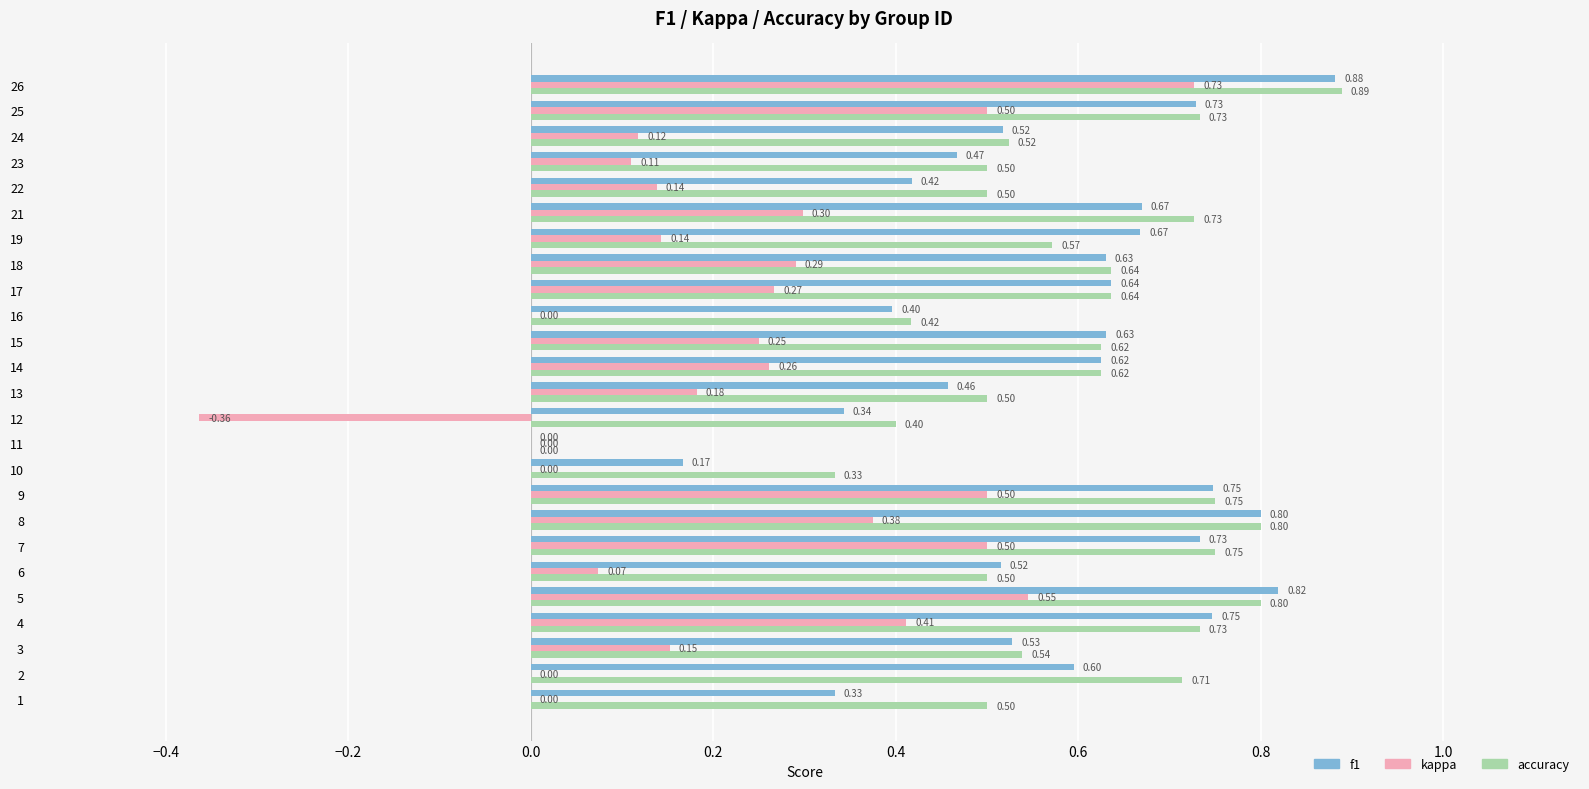

What is the sum of the accuracy values at 23 and 18?

1.1